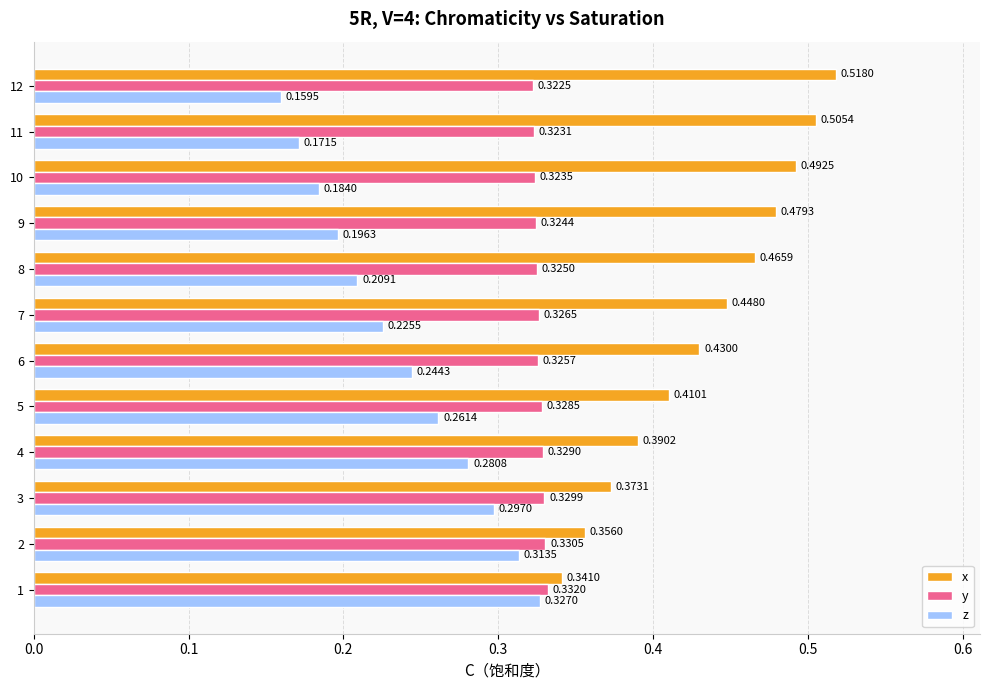

At how many categories does at least one series exceed 0?

12